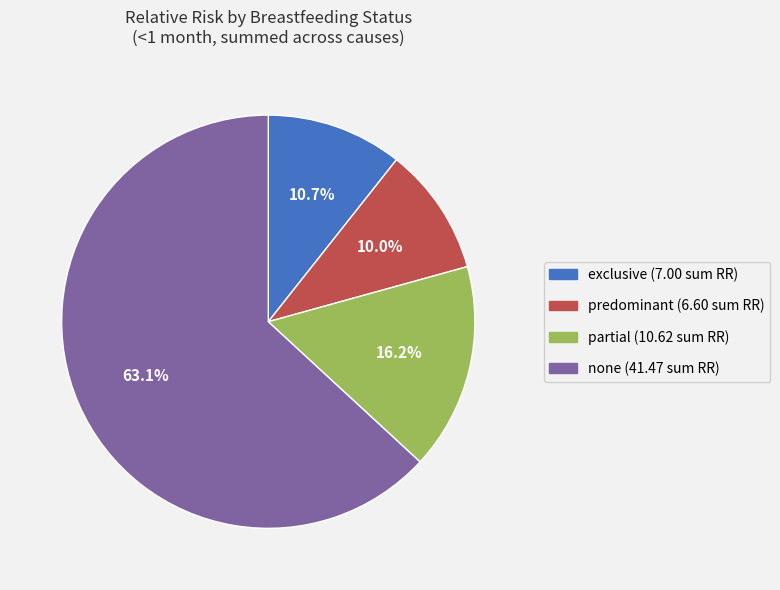

Is there any slice that represents more than half of the pie?

Yes